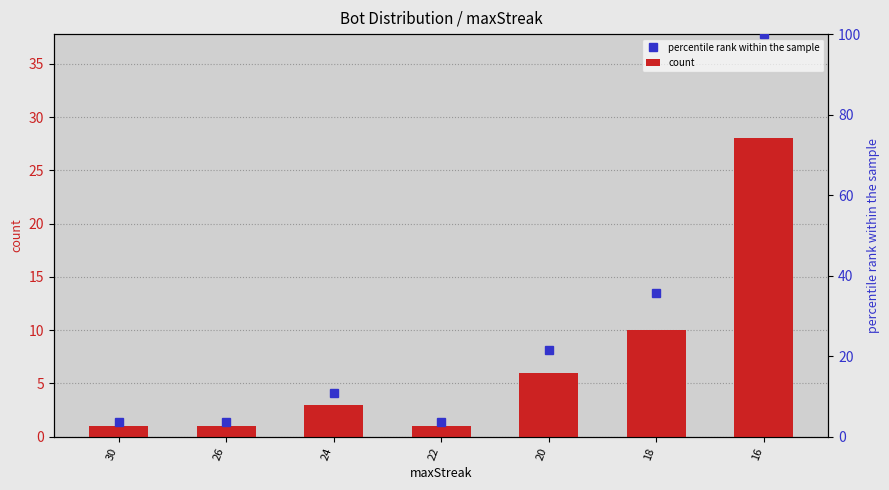

At which category does the chart reach its minimum across all series?

30